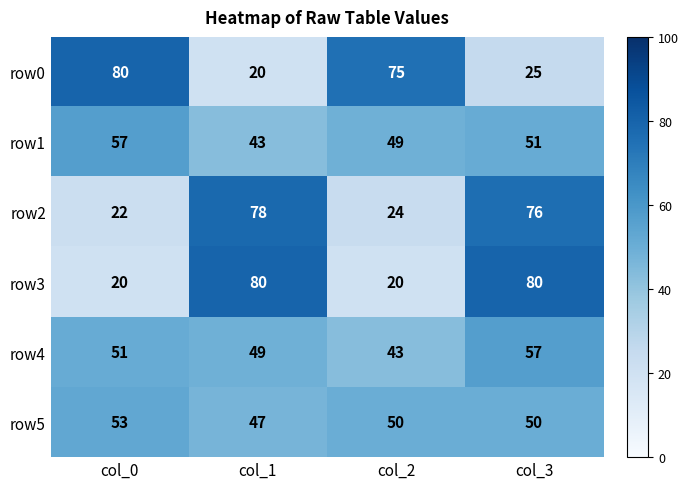

What is the minimum value for row2?

22